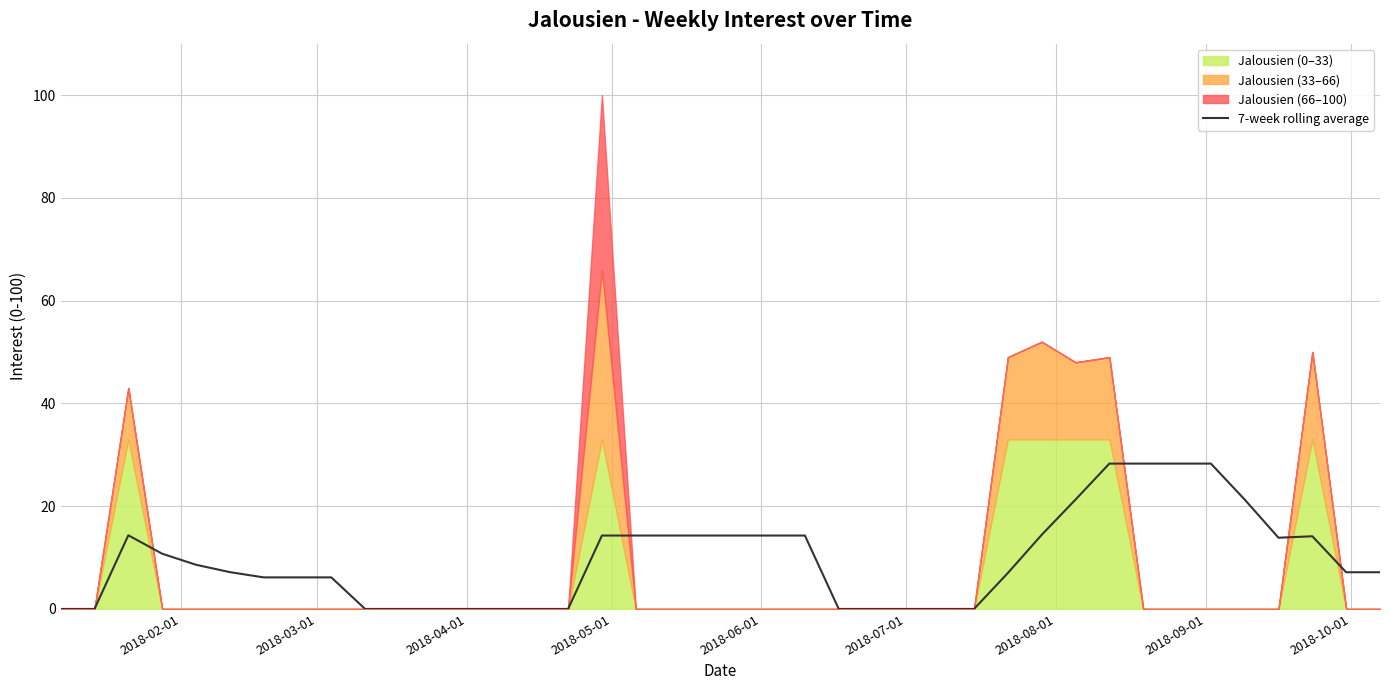

Reading right to left, extract all data points from this chart.

7.1	7.1	14.1	13.9	21.3	28.3	28.3	28.3	28.3	21.3	14.4	7.0	0.0	0.0	0.0	0.0	0.0	14.3	14.3	14.3	14.3	14.3	14.3	14.3	0.0	0.0	0.0	0.0	0.0	0.0	0.0	6.1	6.1	6.1	7.2	8.6	10.8	14.3	0.0	0.0